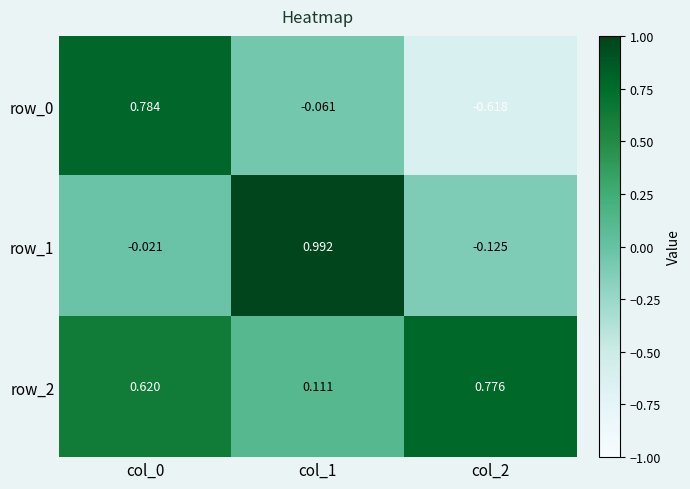

Is the value of row_2 at col_2 greater than the value of row_1 at col_2?

Yes